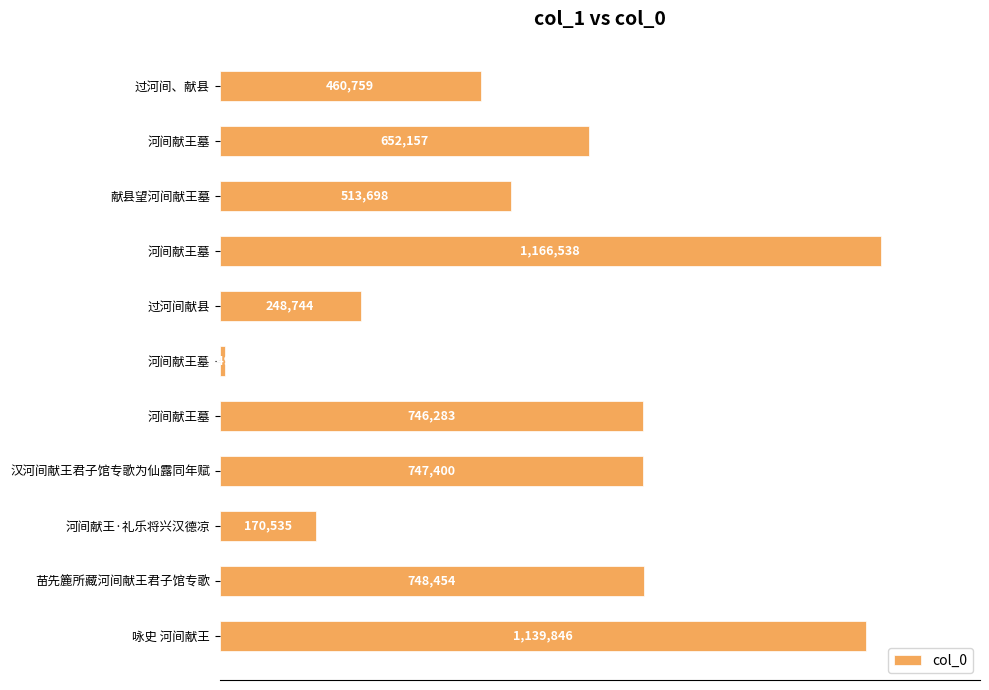

What is the maximum value shown in the chart?

1166538